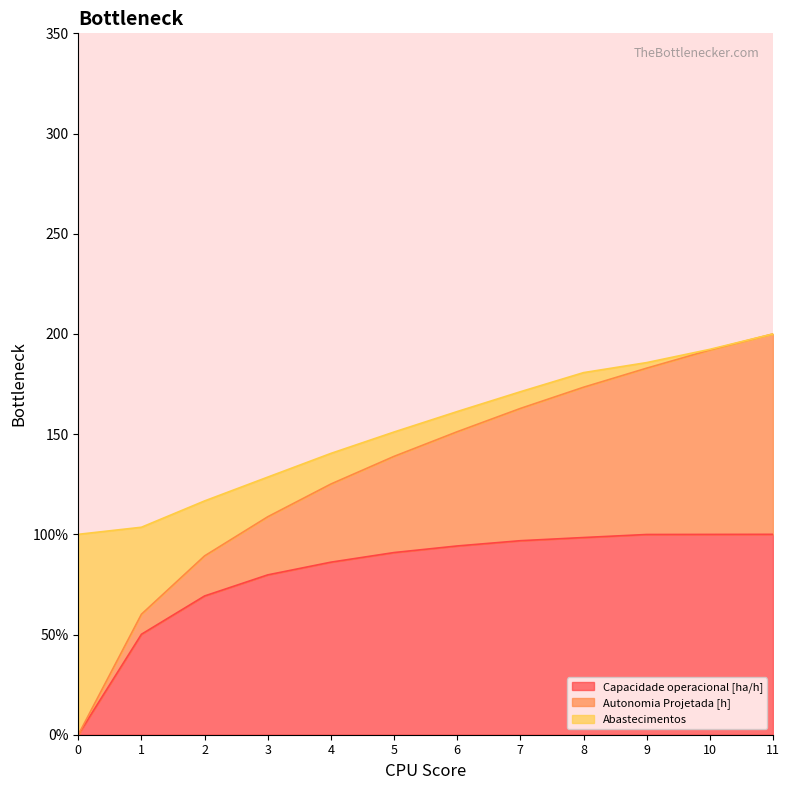

How many positive values does the Capacidade operacional [ha/h] series have?

11